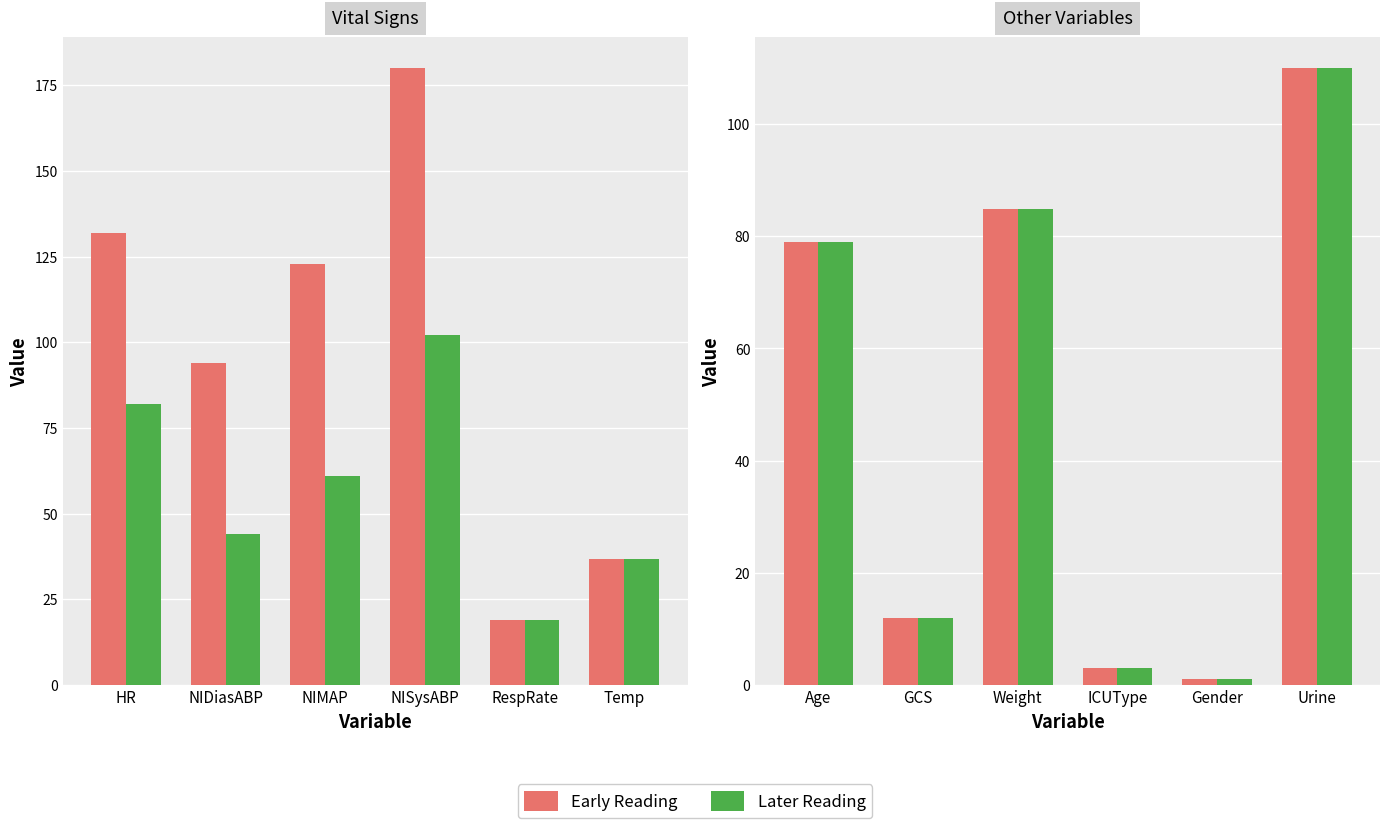

Rank the series at Urine from highest to lowest value.

Early Reading, Later Reading